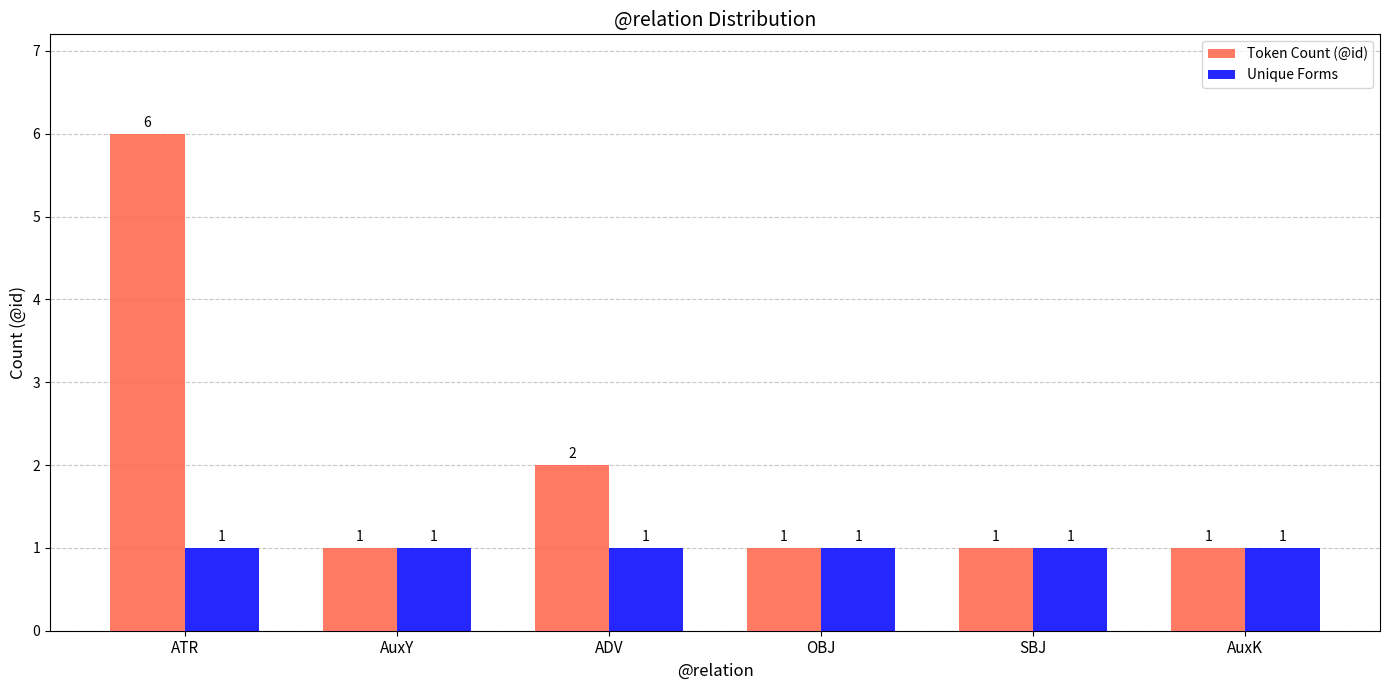

What is the difference between the second highest and minimum values in the Token Count (@id) series?

1